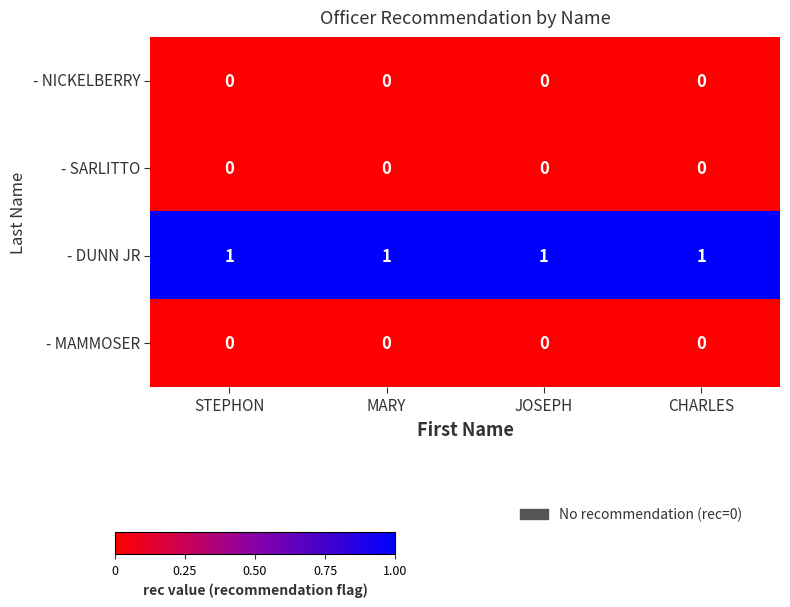

Is it true that - NICKELBERRY equals 0 at MARY?

True